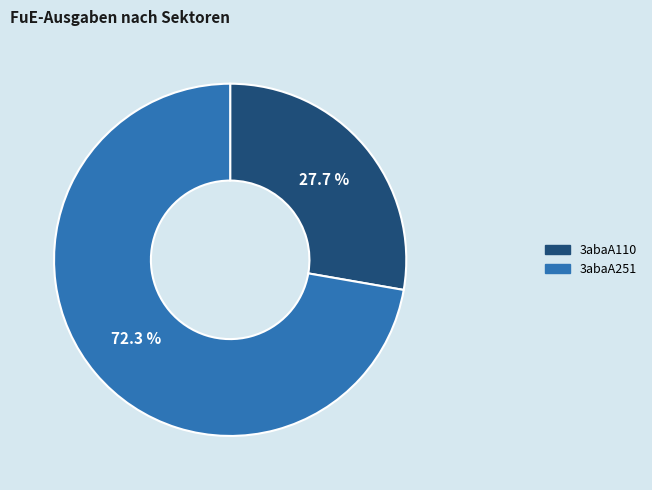

Which category has the biggest portion of the pie?

3abaA251